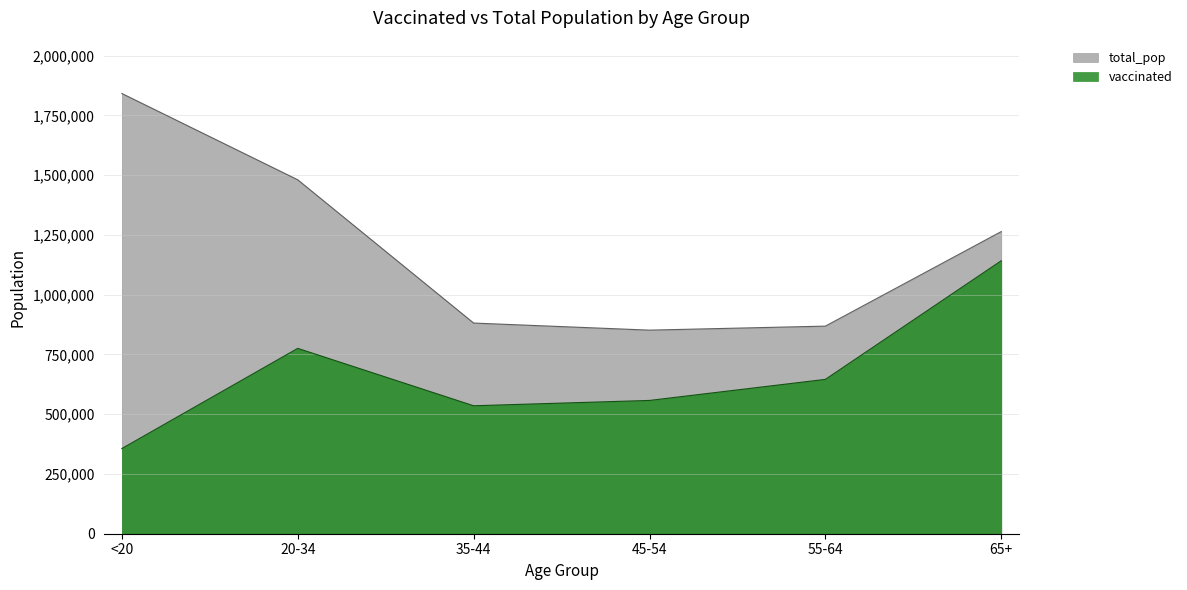

How many data points in total_pop are above 1264218?

2